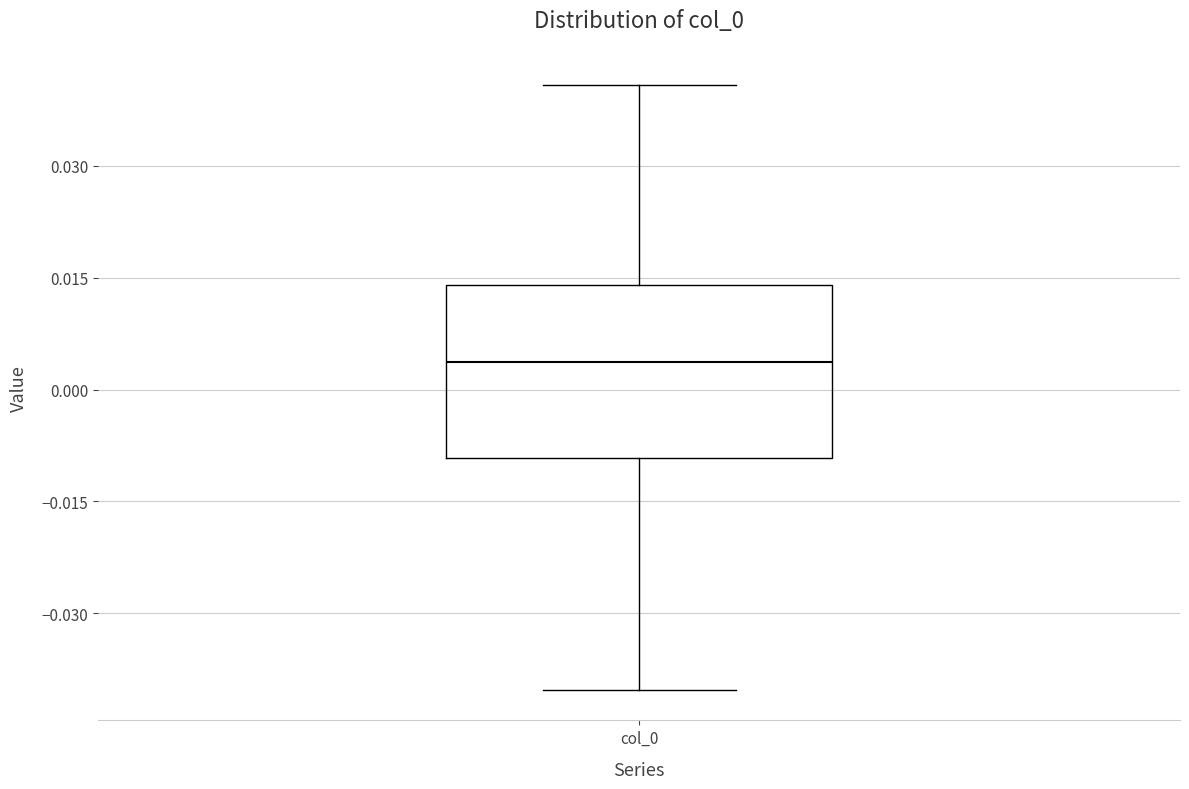

Where does the lower whisker of the box for col_0 end on the y-axis? The values are not printed on the chart, so give them approximately, as read against the axis.

-0.040